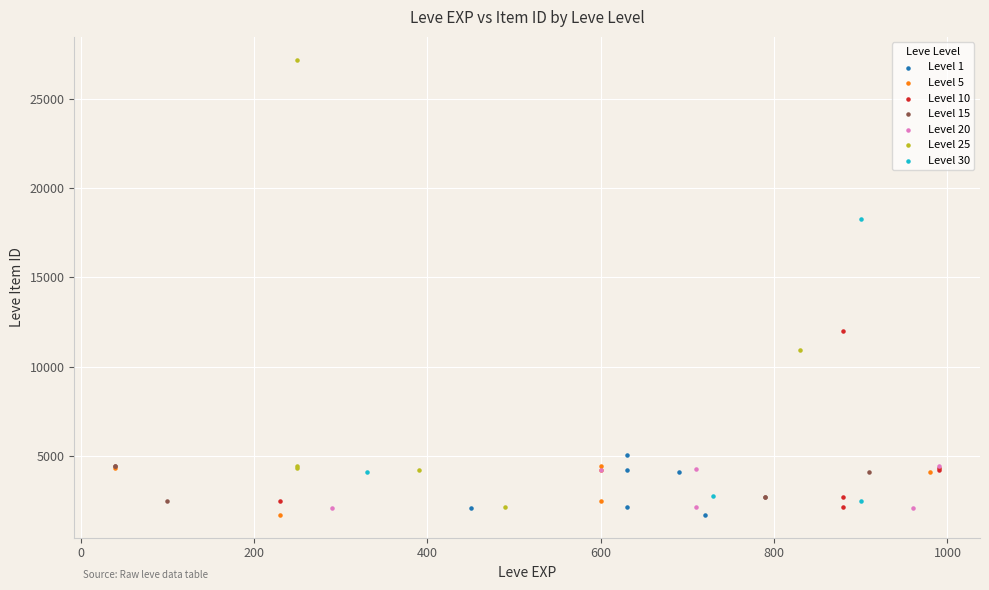

Which series contains the highest Y value?

Level 25